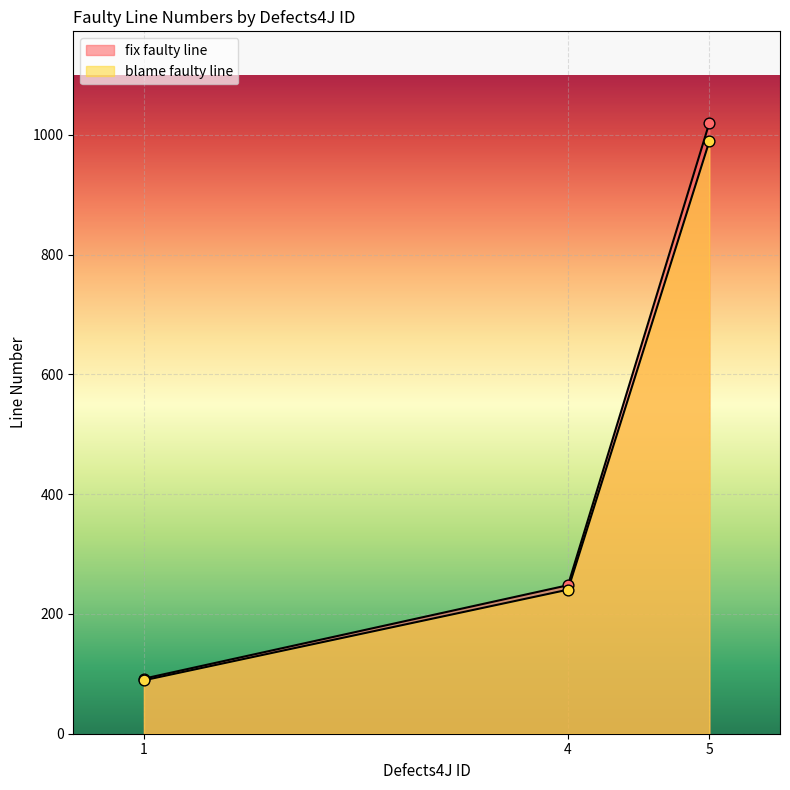

Which series reaches the maximum Y coordinate?

fix faulty line